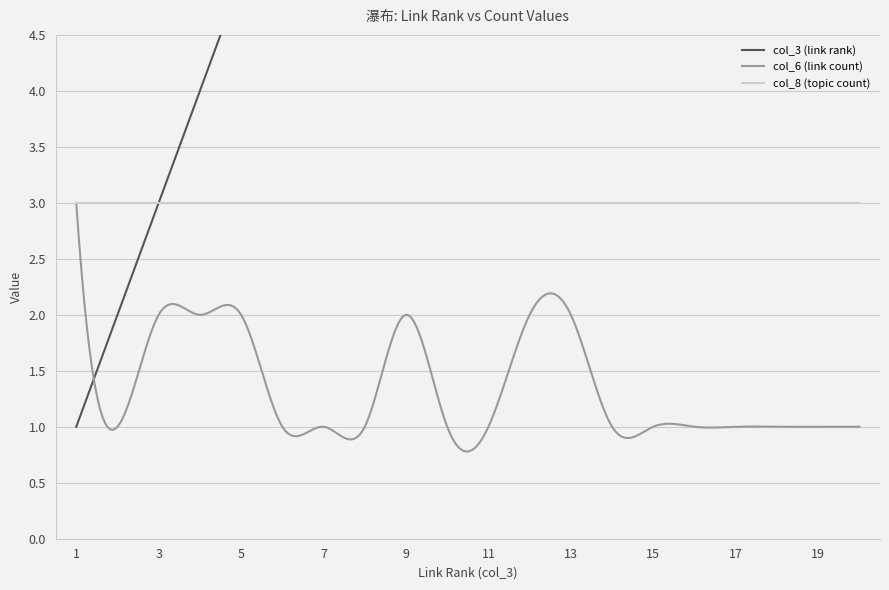

What is the maximum value shown in the chart?

20